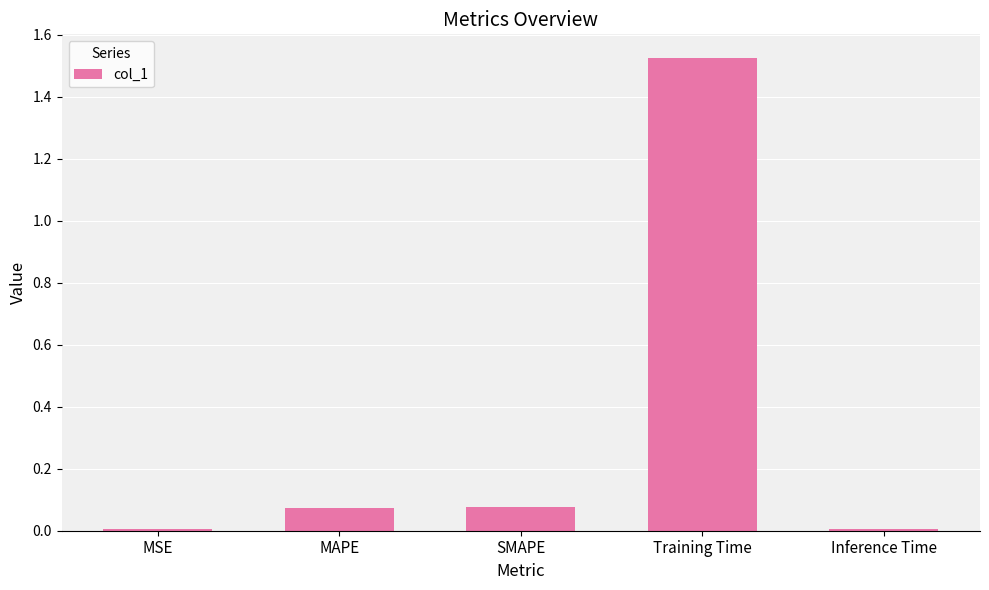

The value at MSE is 0.0. True or false?

True